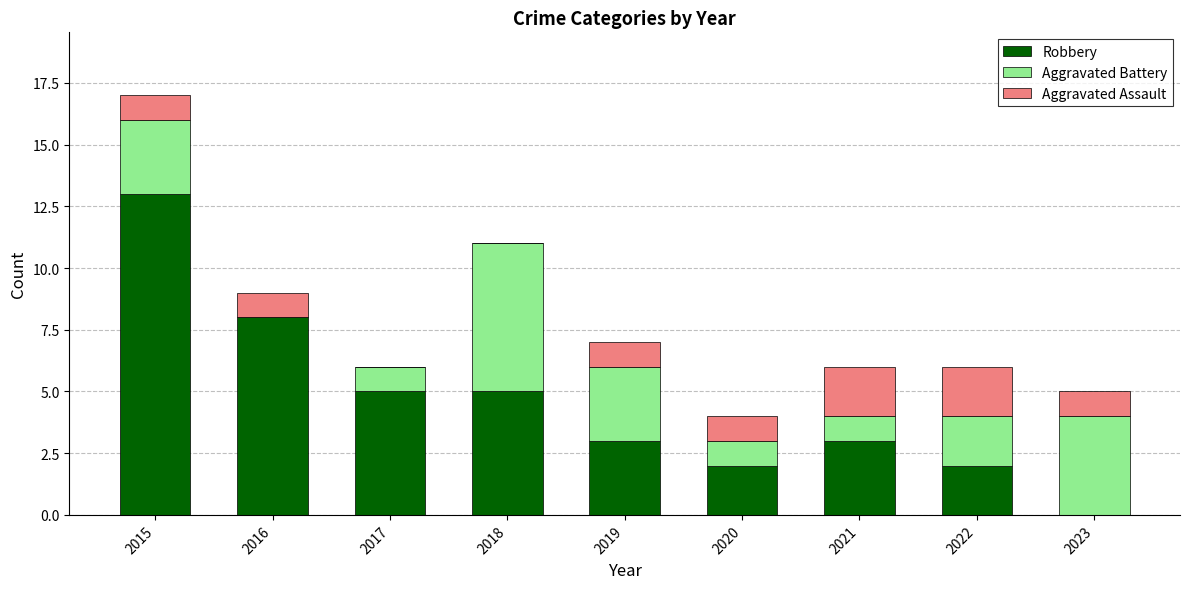

The Robbery series shows 5 at 2019. True or false?

False